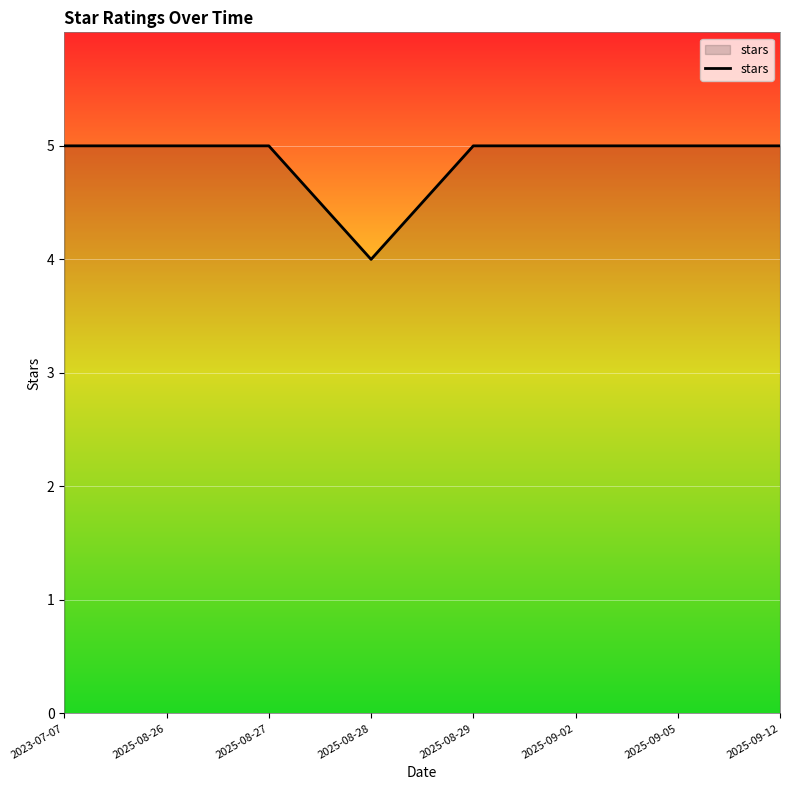

What position from the right is 2025-09-05?

2